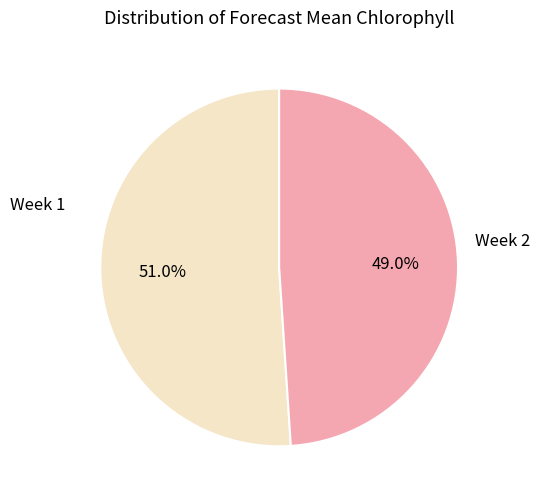

How much of the chart is everything except Week 1?

49.0%